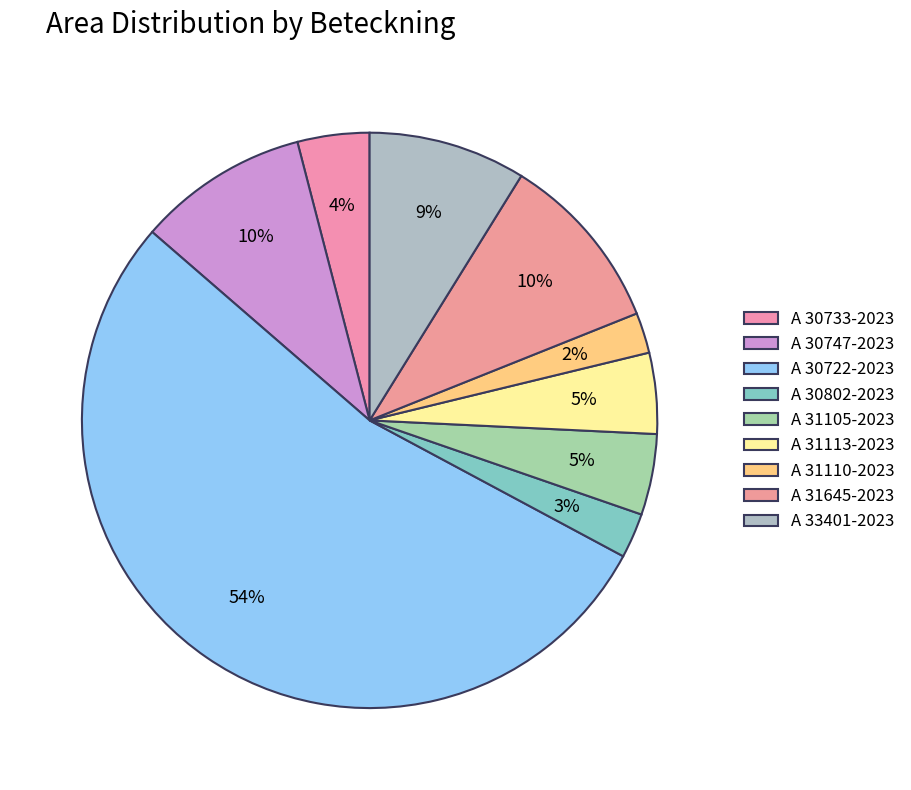

To the nearest percent, what is the difference between the A 30733-2023 and A 30747-2023 slice percentages?

6%